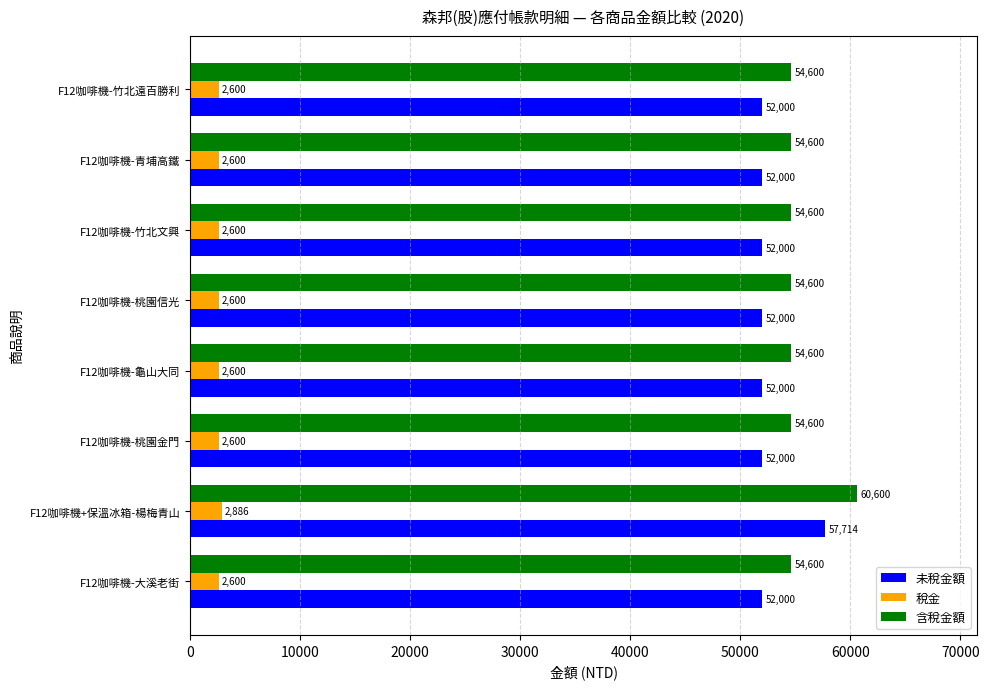

Which series has the widest spread of values?

含稅金額